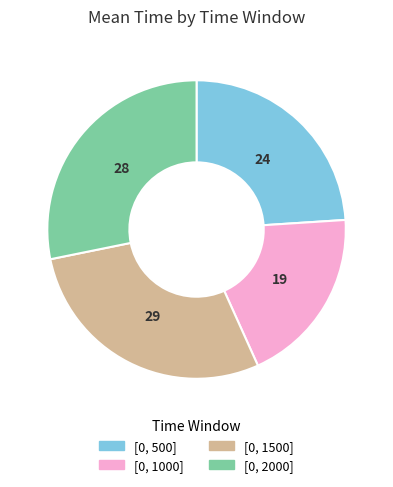

Is it true that [0, 500] is 24% of the pie?

True